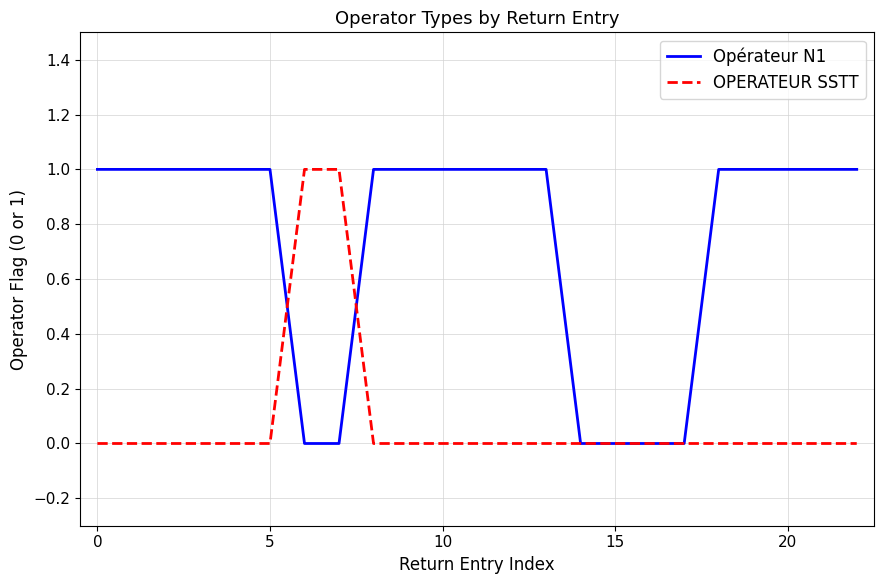

List the series in order of their overall mean, lowest first.

OPERATEUR SSTT, Opérateur N1